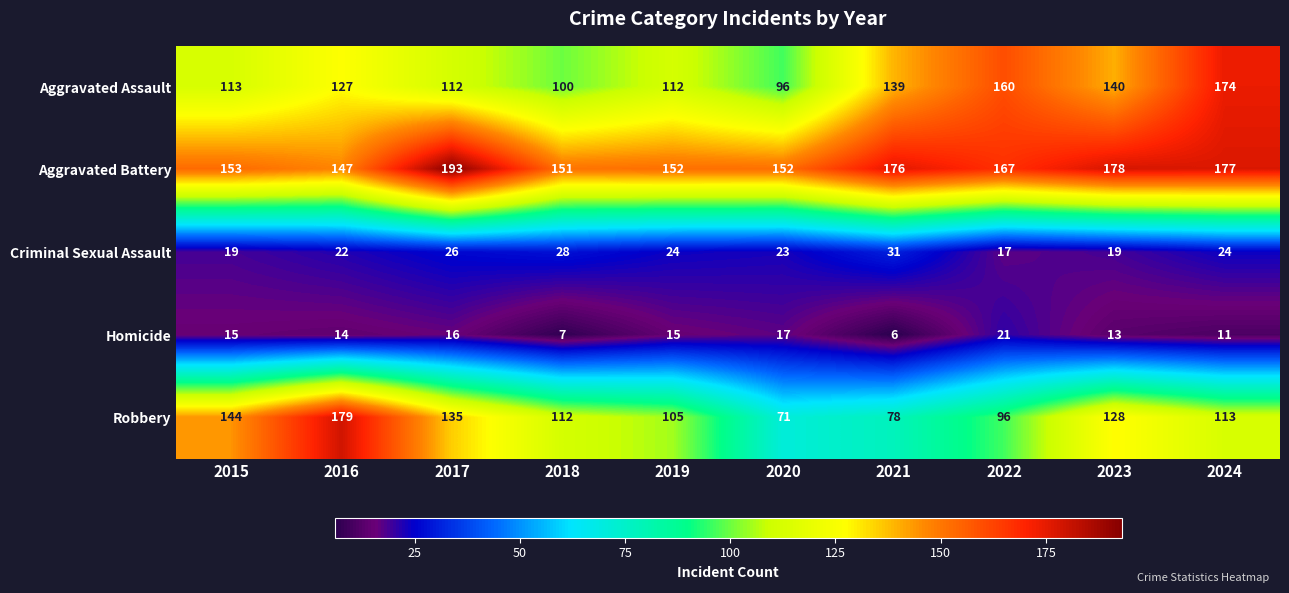

Rank the series by their maximum value, from highest to lowest.

Aggravated Battery, Robbery, Aggravated Assault, Criminal Sexual Assault, Homicide